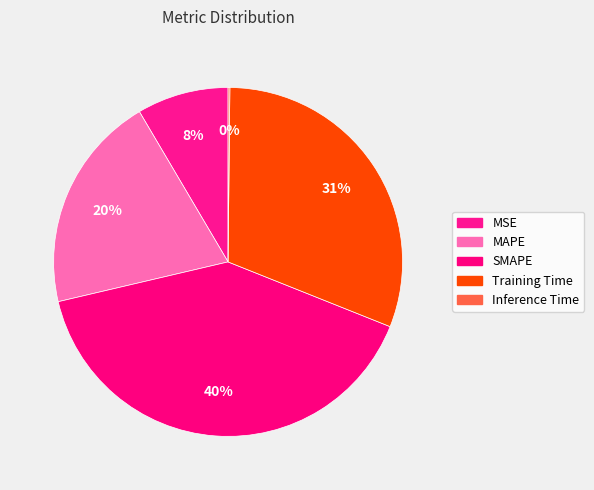

Combined, what portion of the pie is MSE and Inference Time?

8.7%